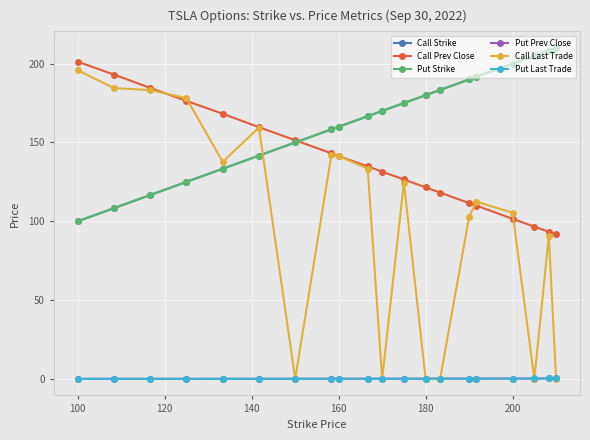

True or false: Put Last Trade and Call Strike cross at least once.

False